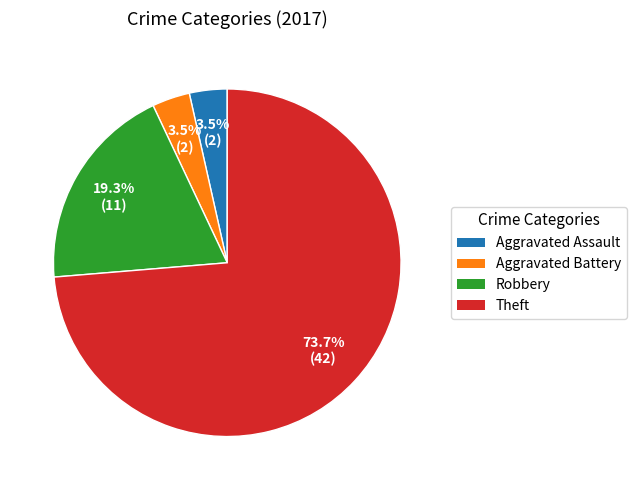

Is it true that Robbery is 19% of the pie?

True